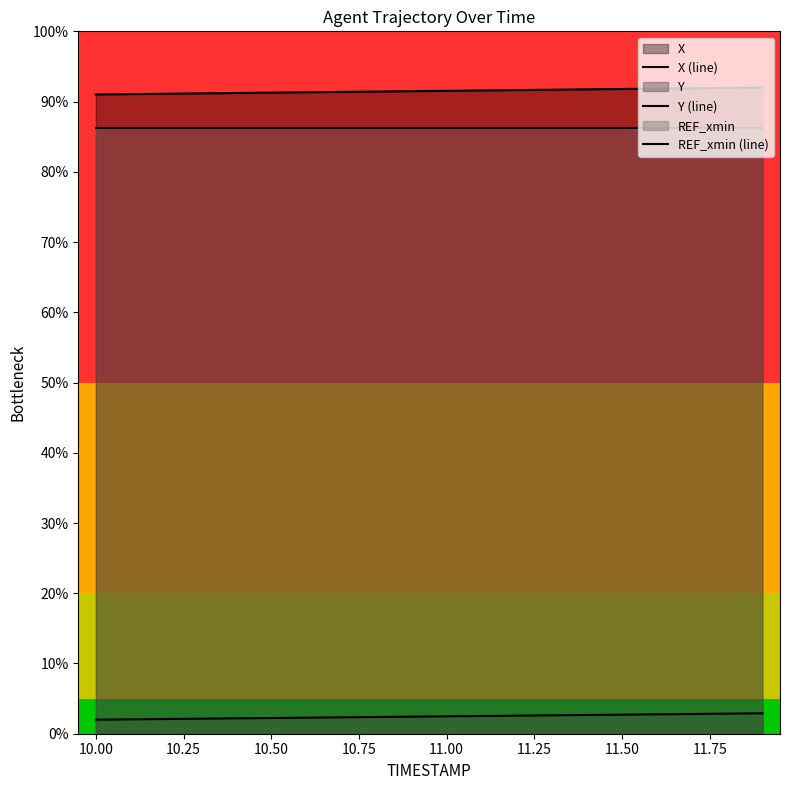

What is the sum of all X (line) values?

1830.1